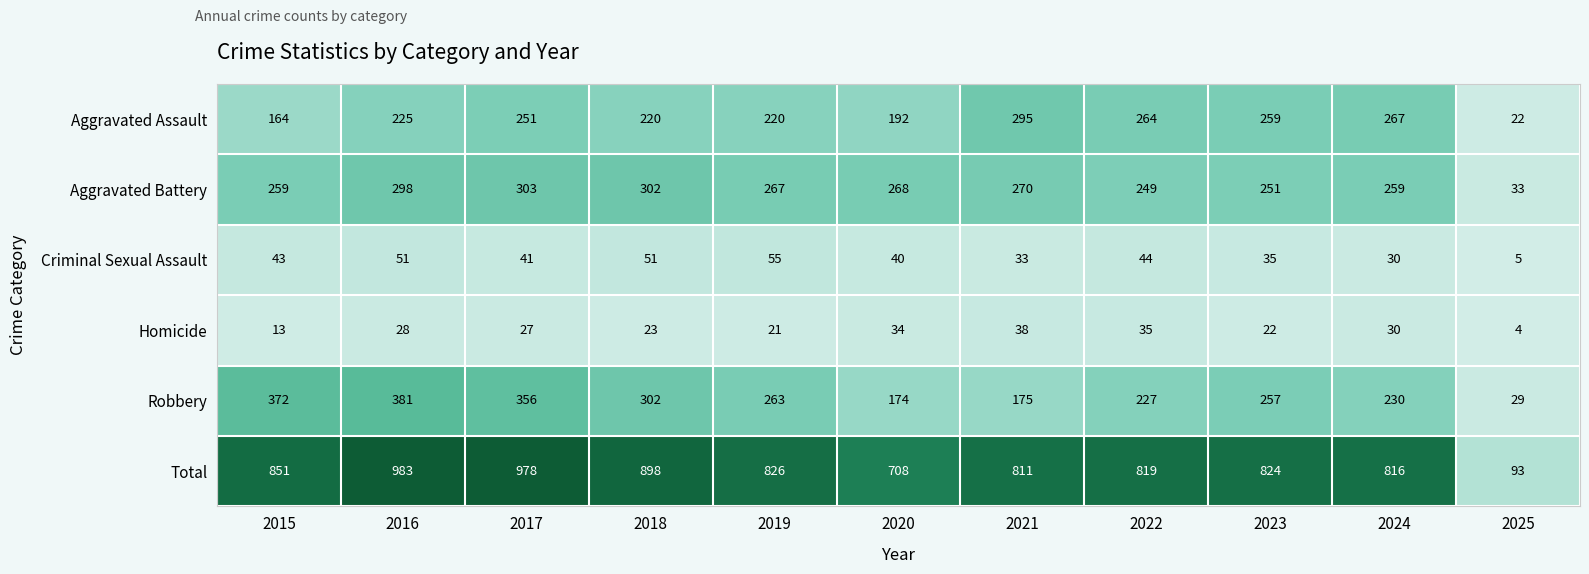

What is the greatest value displayed?

983